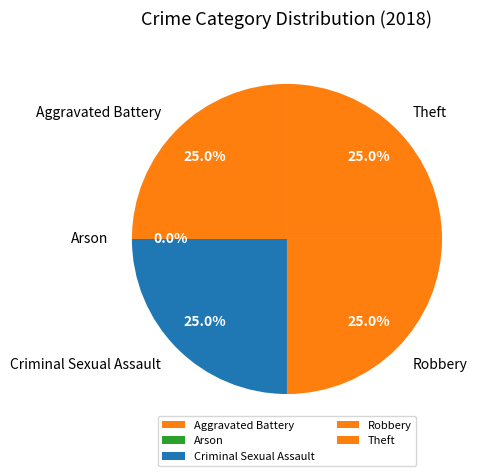

Rank the categories by value from lowest to highest.

Arson, Aggravated Battery, Criminal Sexual Assault, Robbery, Theft